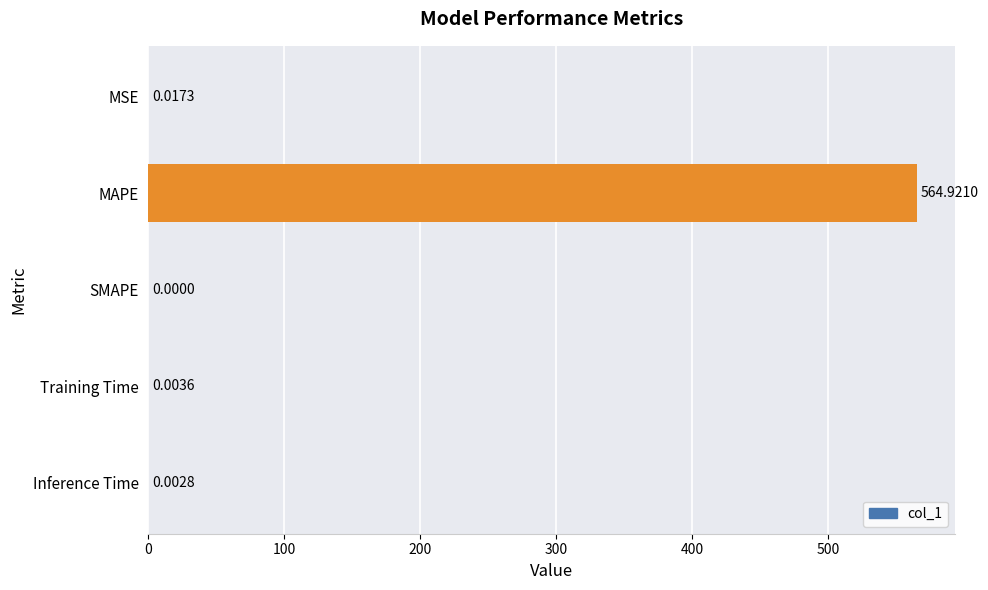

What is the average value?

113.0